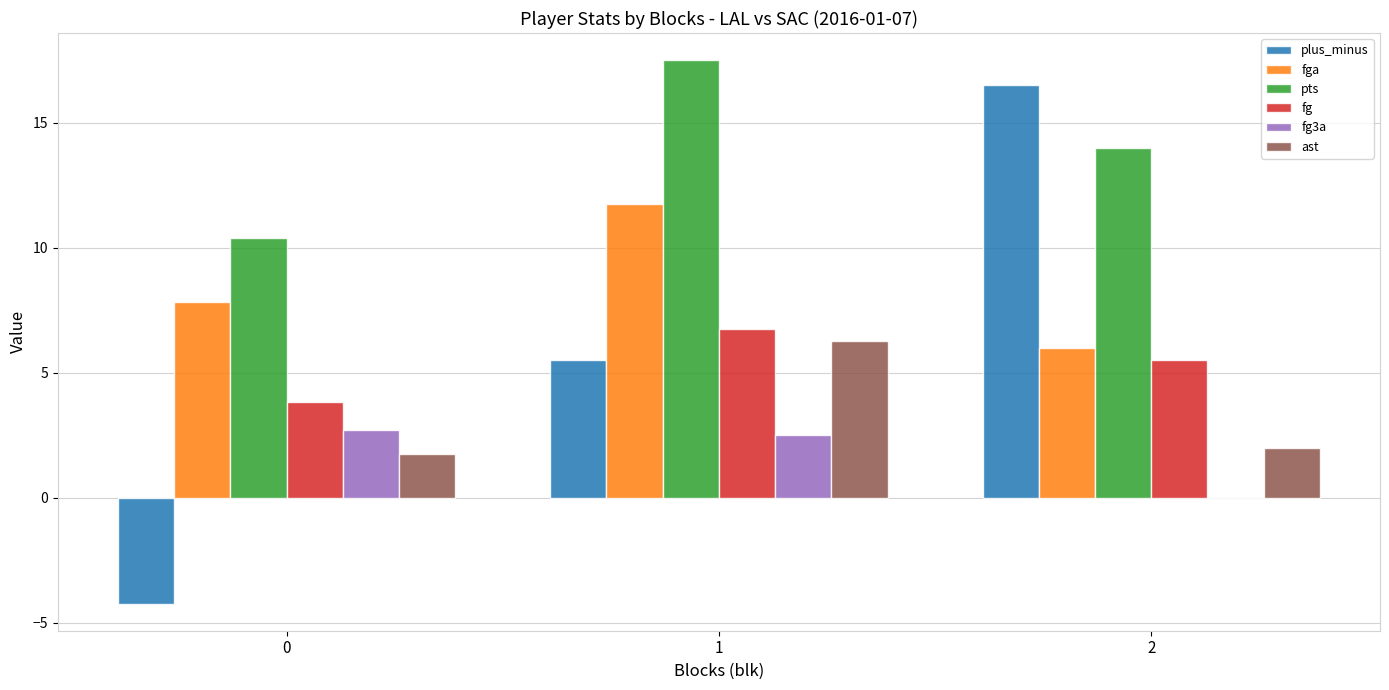

What is the total value across all series at 0?

22.3